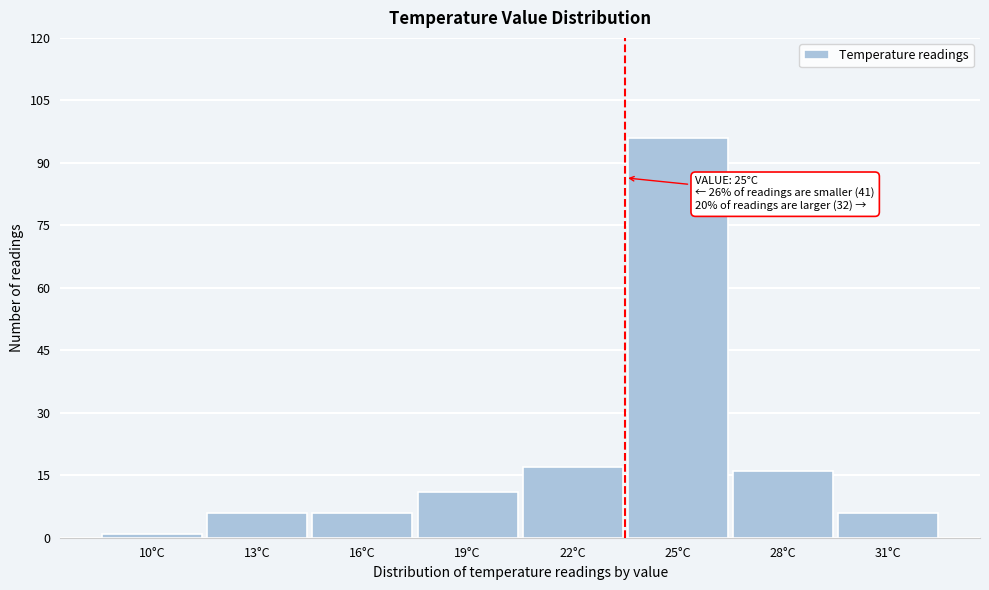

Reading left to right, extract all data points from this chart.

10°C=1	13°C=6	16°C=6	19°C=11	22°C=17	25°C=96	28°C=16	31°C=6